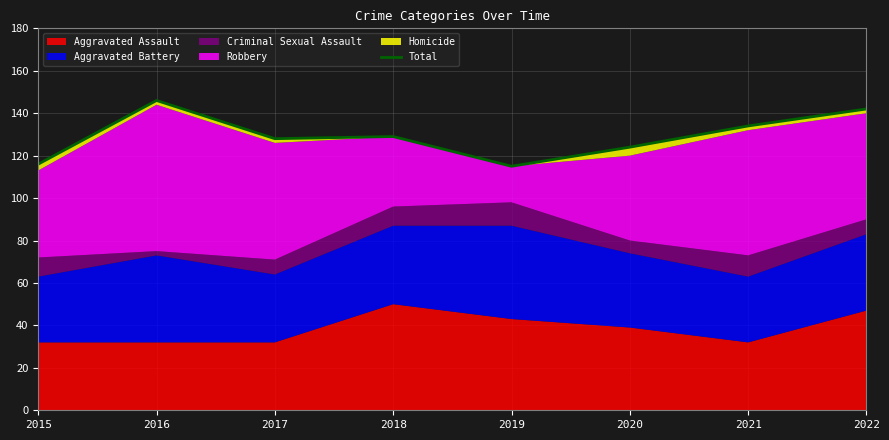

True or false: the data shows 128 at 2017.

True